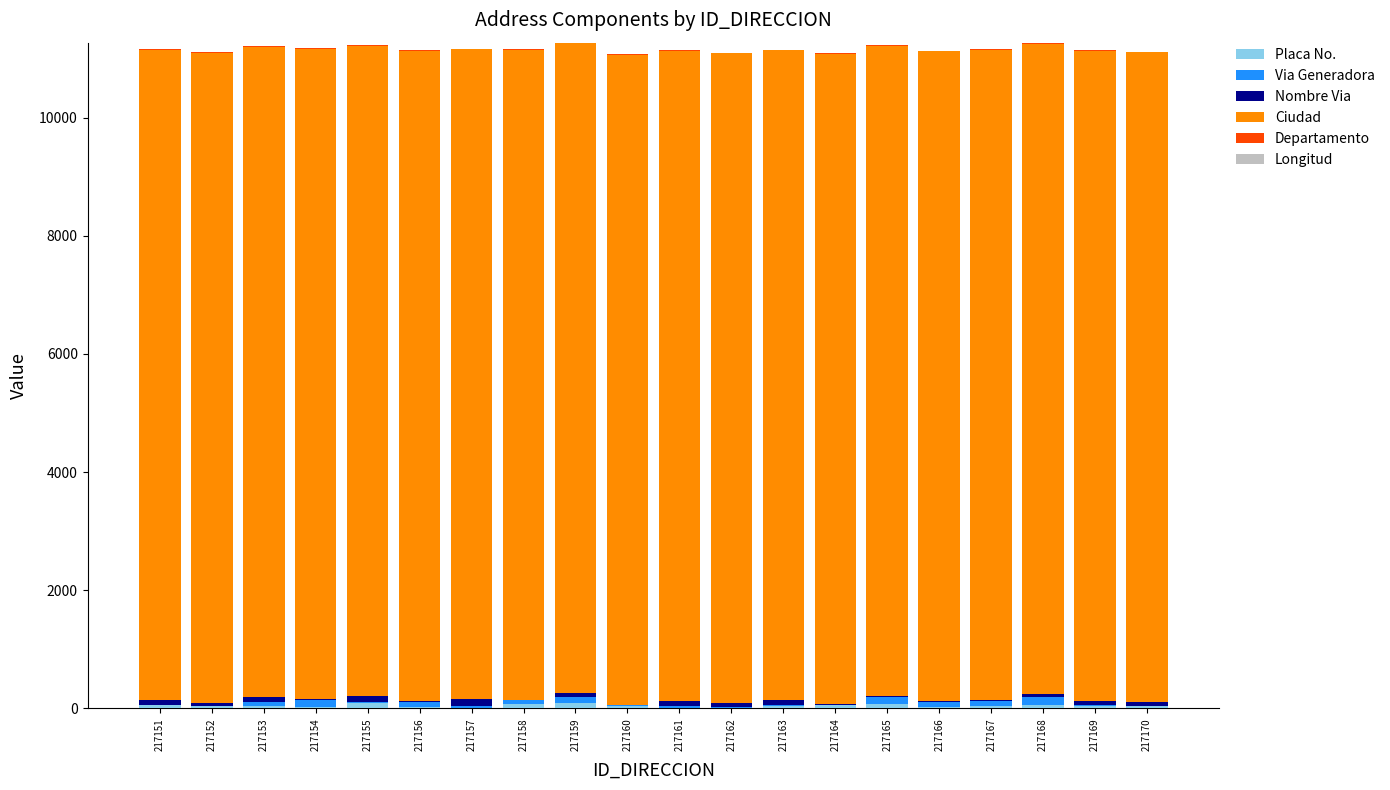

Count the number of categories in the chart.

20